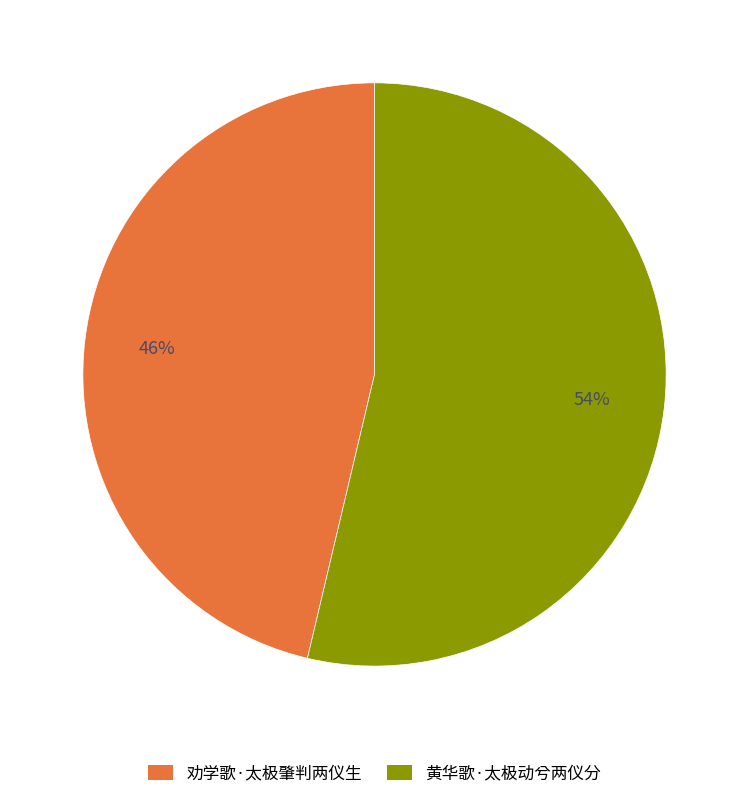

Between 黄华歌·太极动兮两仪分 and 劝学歌·太极肇判两仪生, which is larger?

黄华歌·太极动兮两仪分